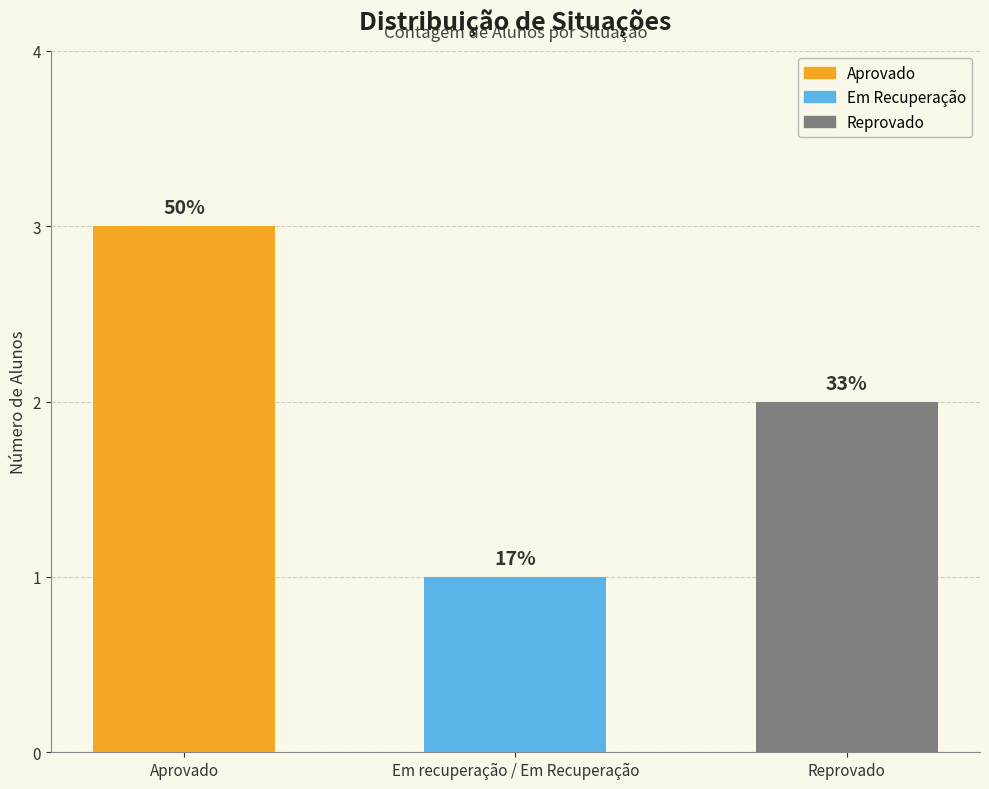

Which category has the highest value across all series?

Aprovado